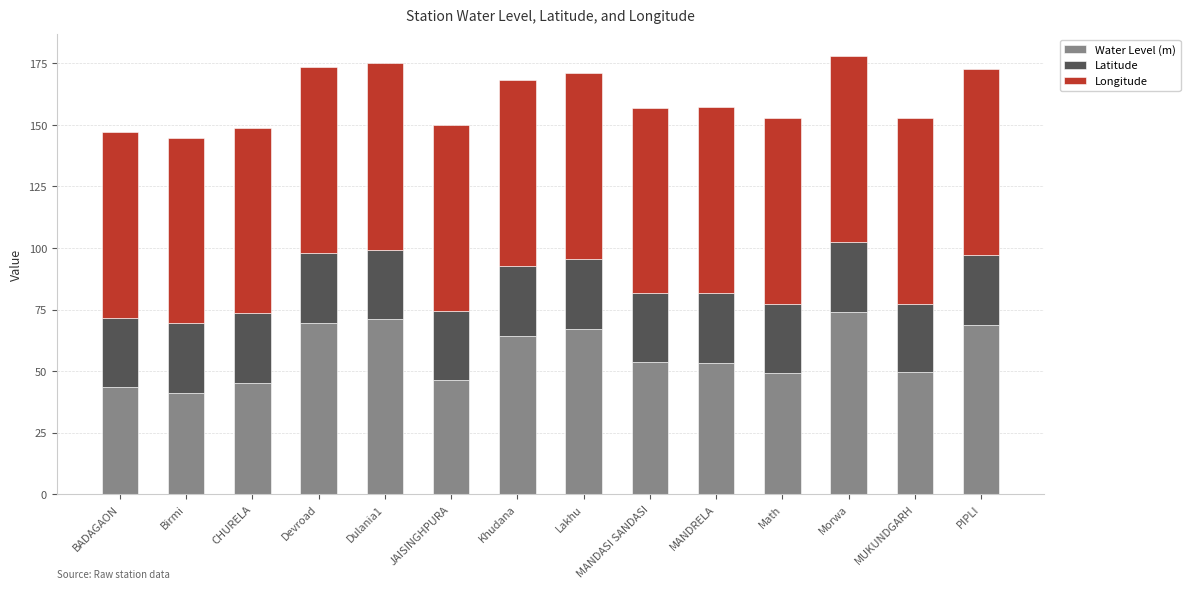

What is the total value across all series at Math?

152.7